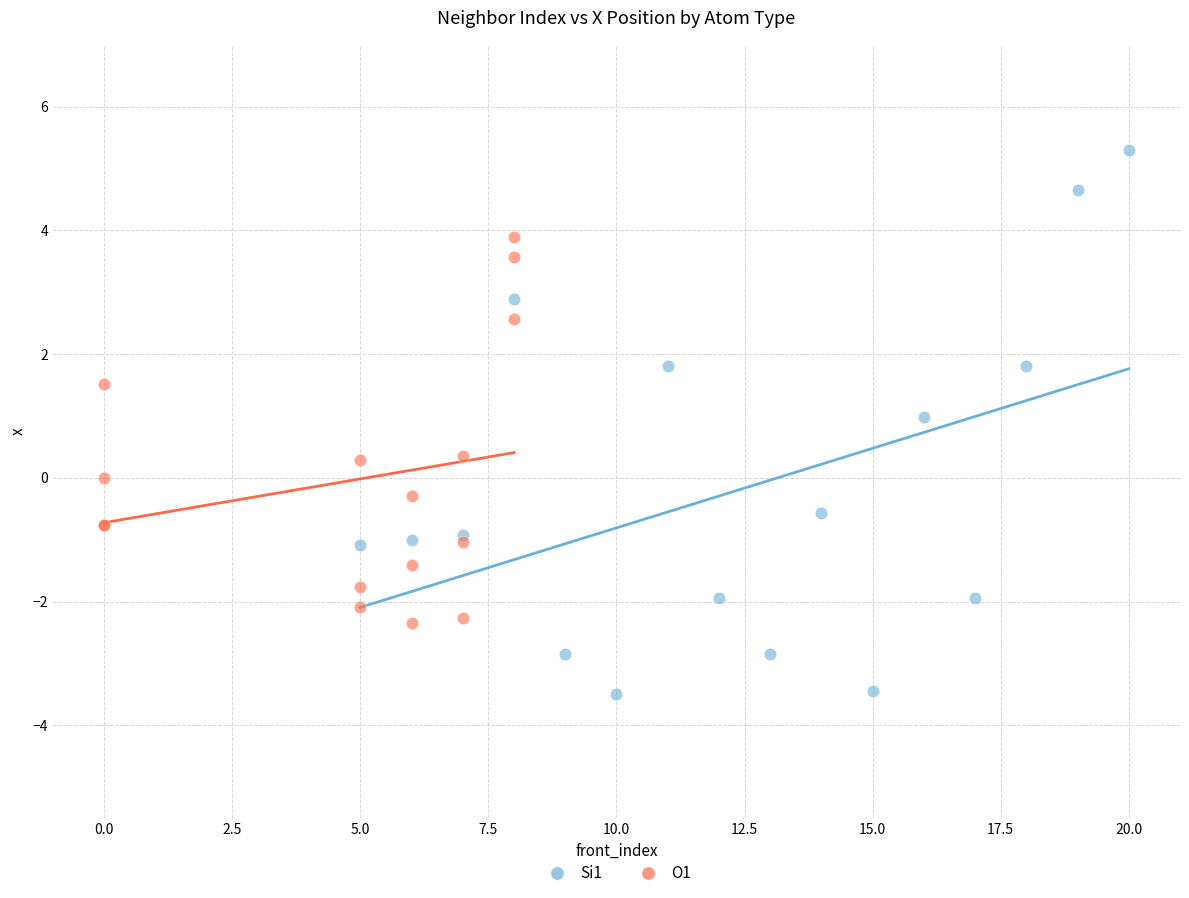

Which series contains the lowest Y value?

Si1